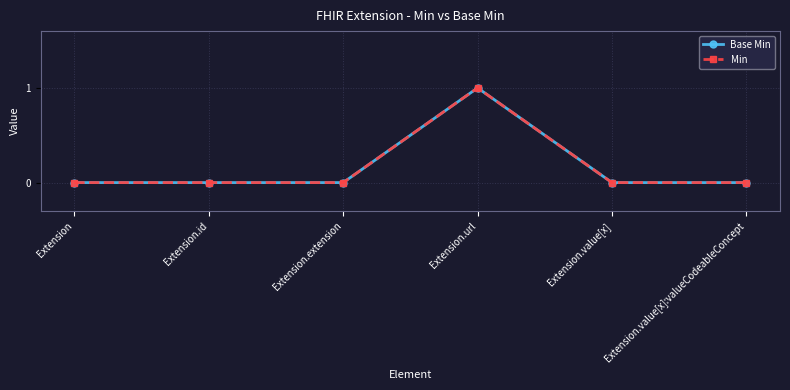

Which has a higher value, Extension.id or Extension.value[x]:valueCodeableConcept?

Extension.id